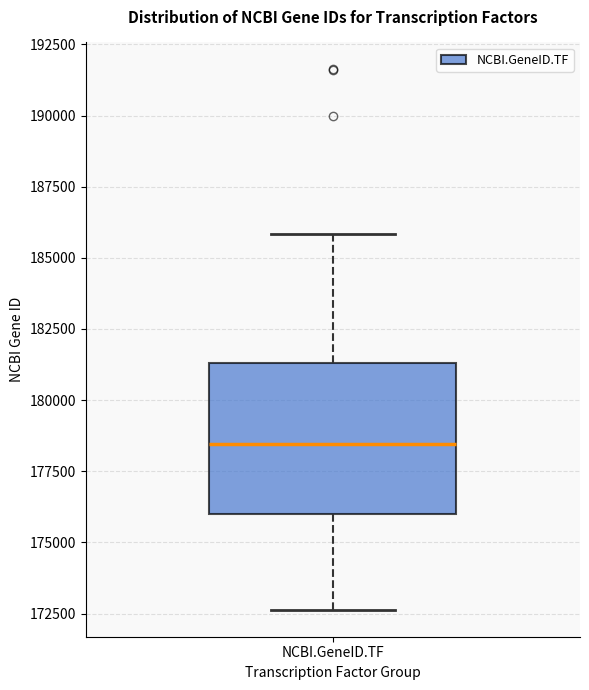

Transcribe this box plot: give where the median line is, the range the box spans, and where the two whiskers end, as read against the y-axis. The values are not printed on the chart, so give them approximately, as read against the axis.

median 178500, box 176000 to 181500, whiskers 172500 to 186000